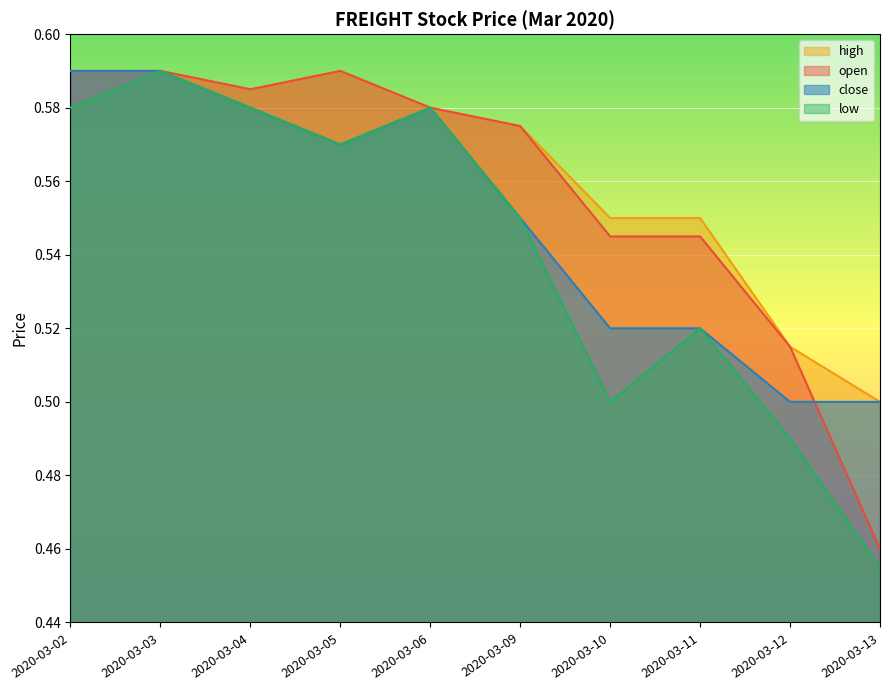

At which label does high reach its peak?

2020-03-02